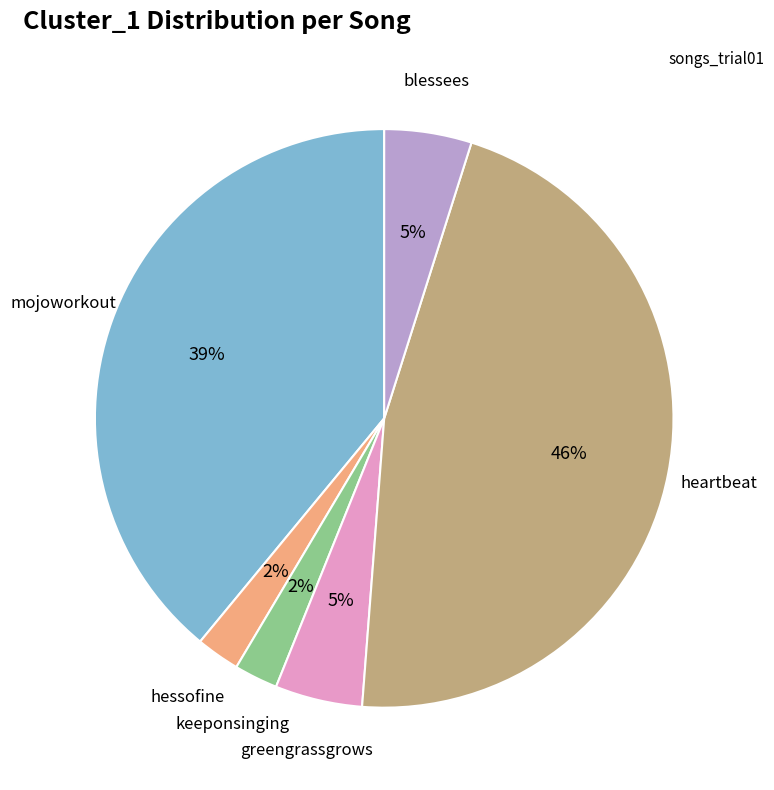

How many slices are in this pie chart?

6